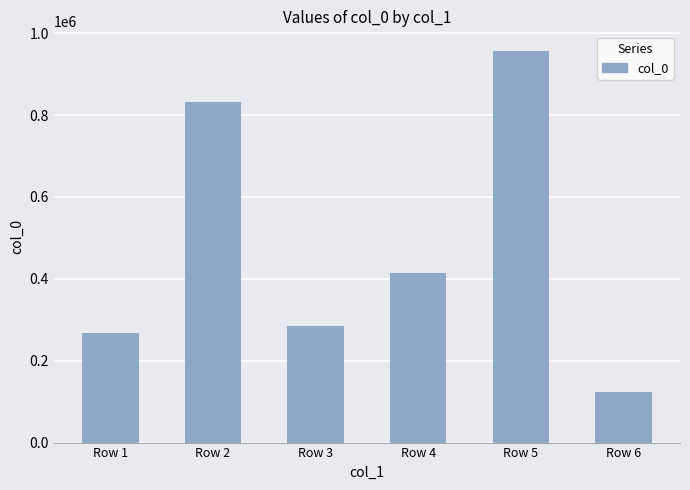

What is the value of the 4th bar from the left?

413295